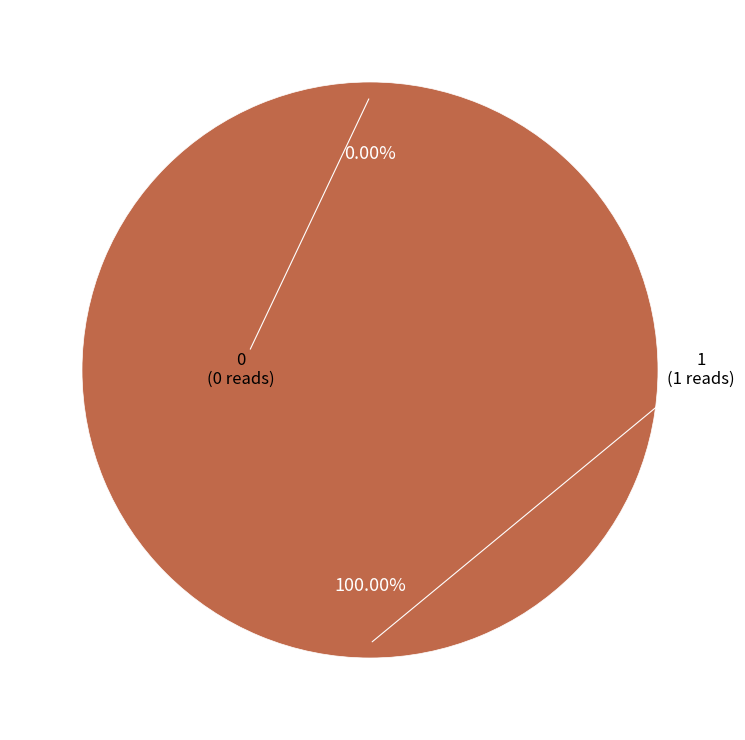

Which has a higher value, 1 or 0?

1